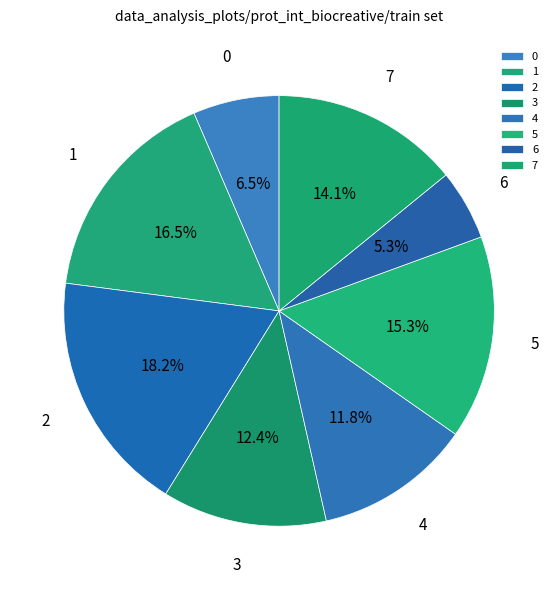

To the nearest percent, what is the average slice percentage?

12%